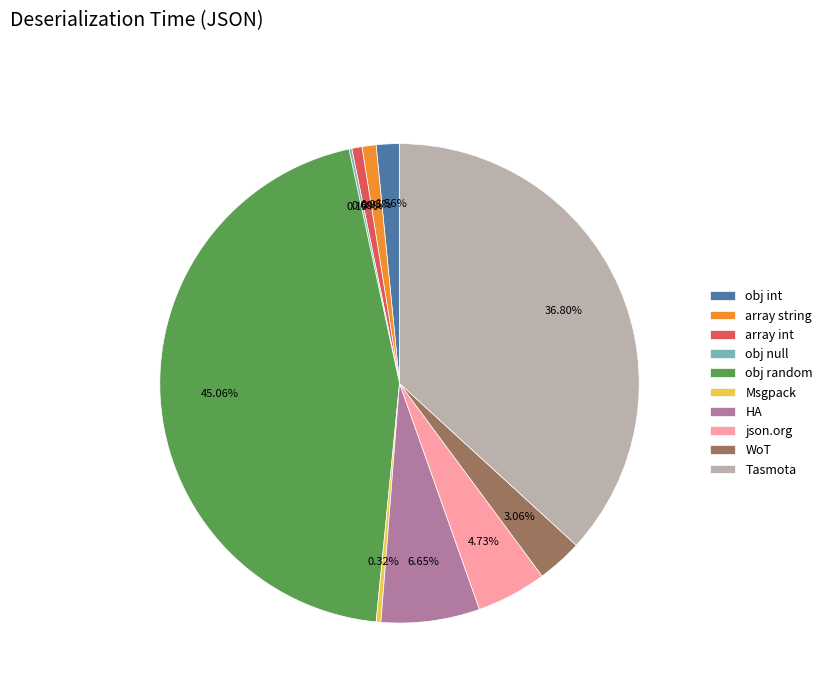

Is there a majority slice in this chart?

No